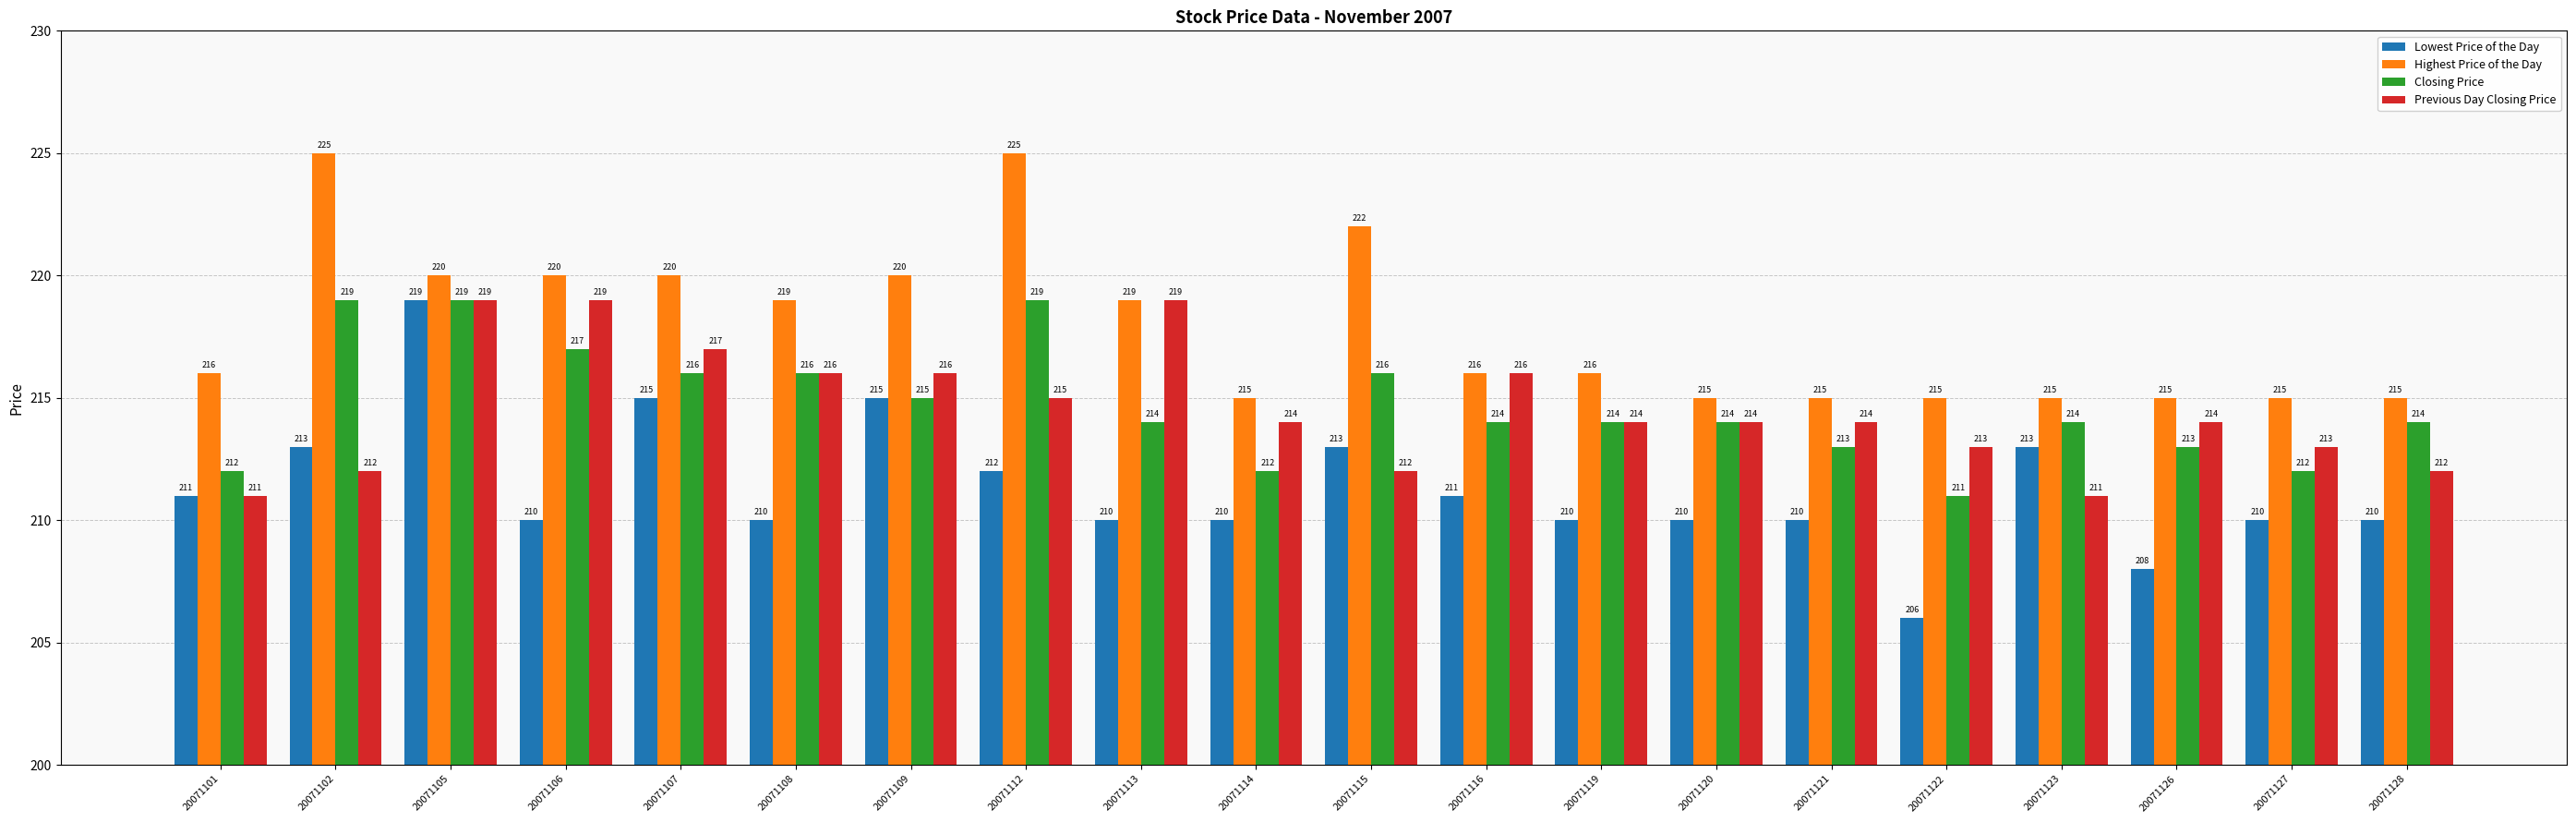

What is the sum of the Lowest Price of the Day values at 20071108 and 20071113?

420